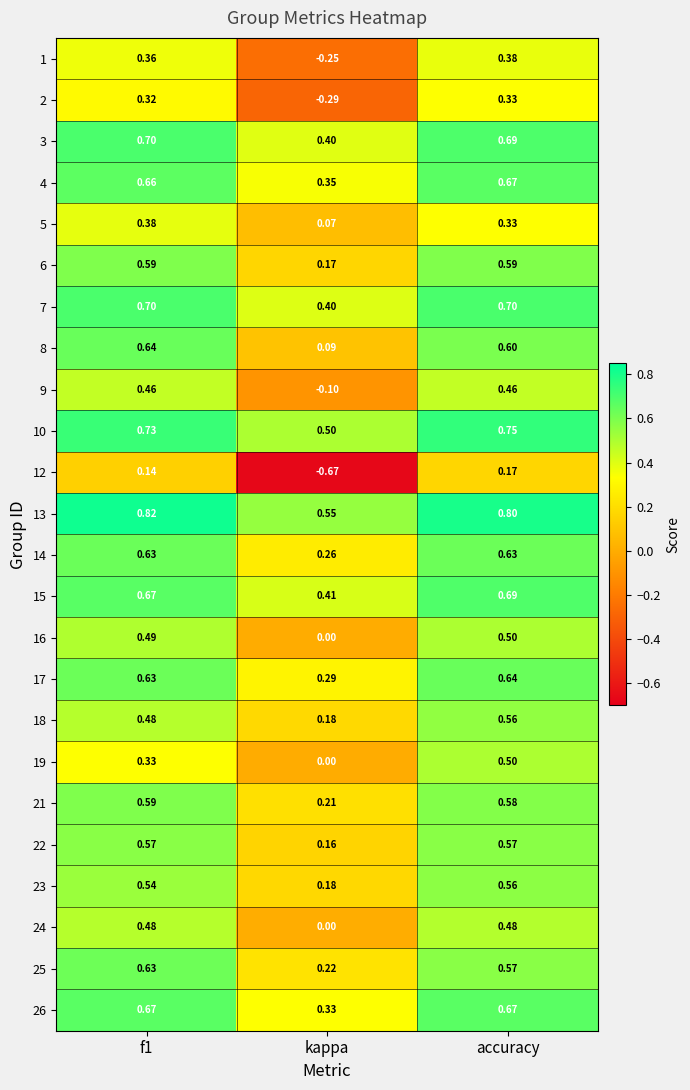

Count the number of categories in the chart.

3